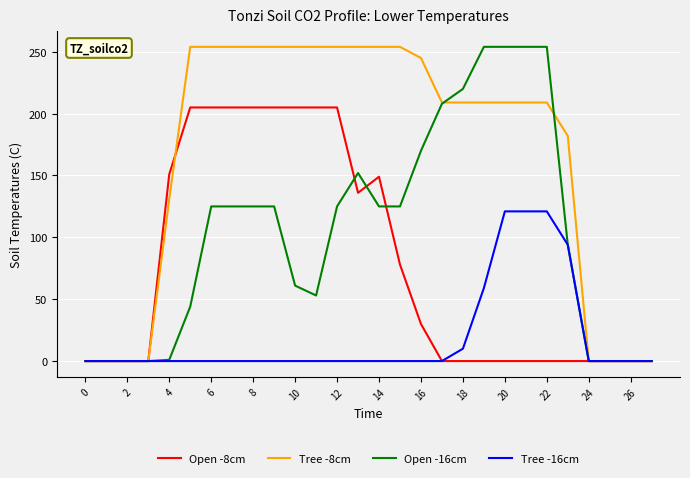

How many categories are shown in the chart?

28